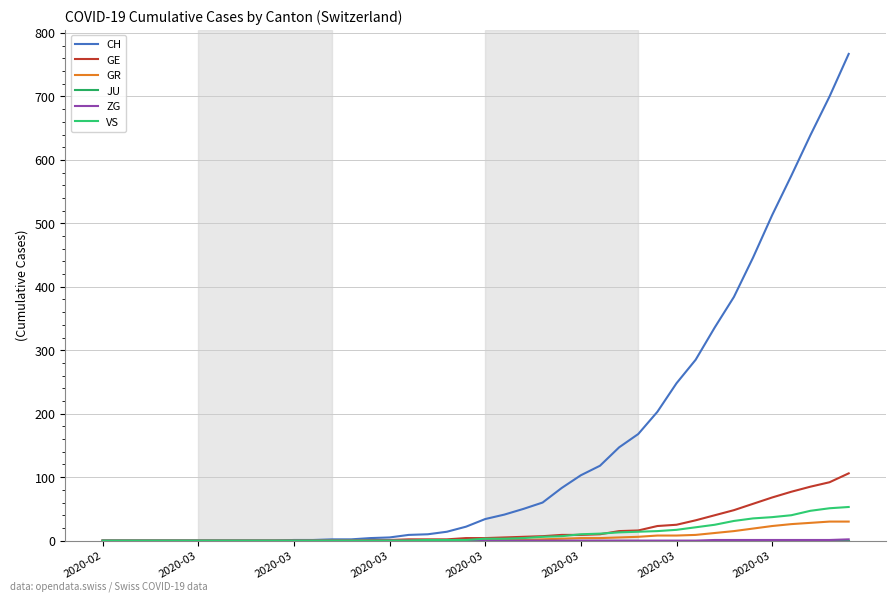

How many distinct data groups are displayed?

6